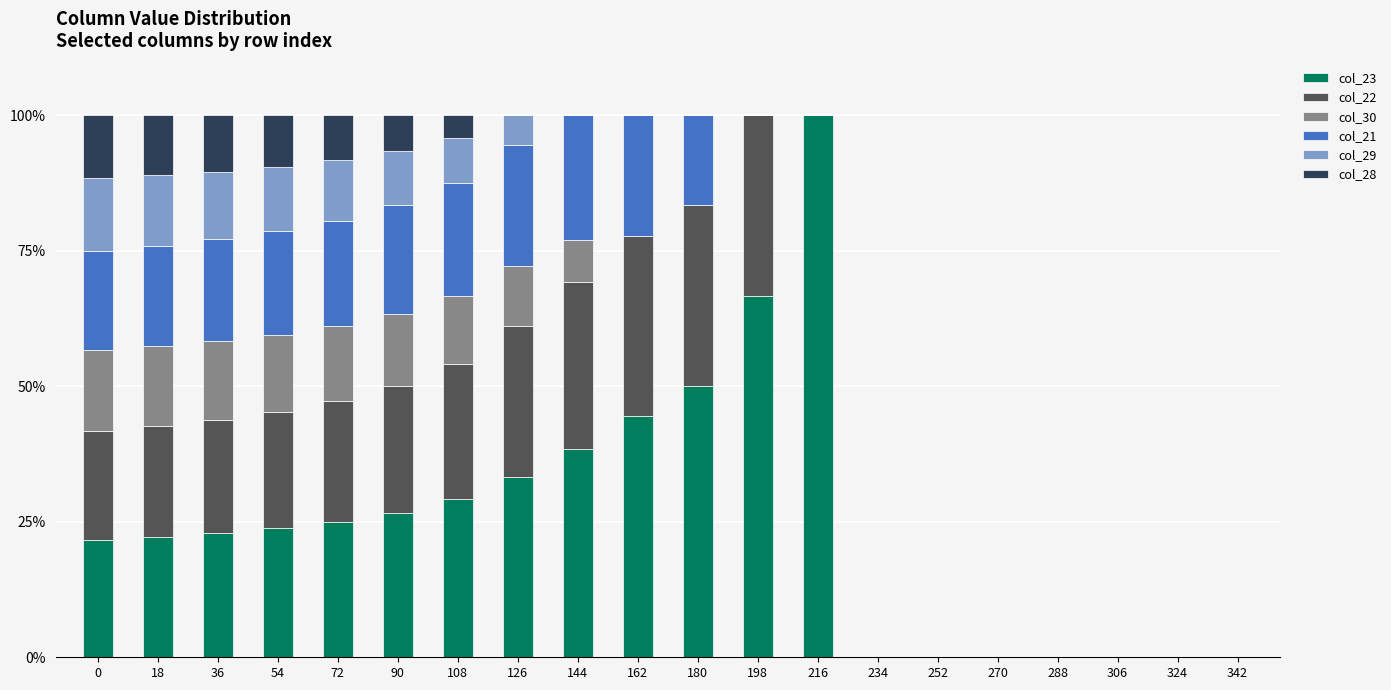

What is the total value across all series at 0?

100.0